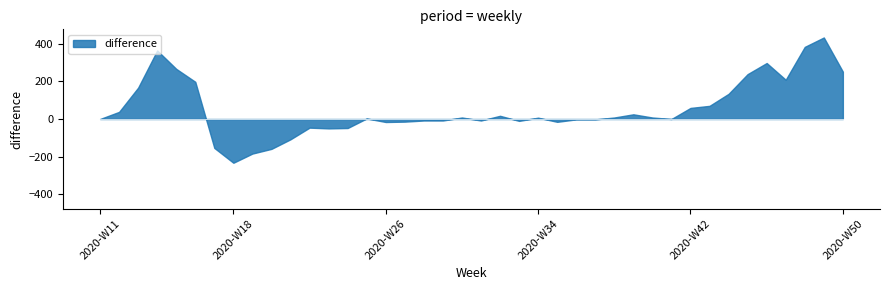

The >=80 series shows 2428 at 2020-W48. True or false?

False